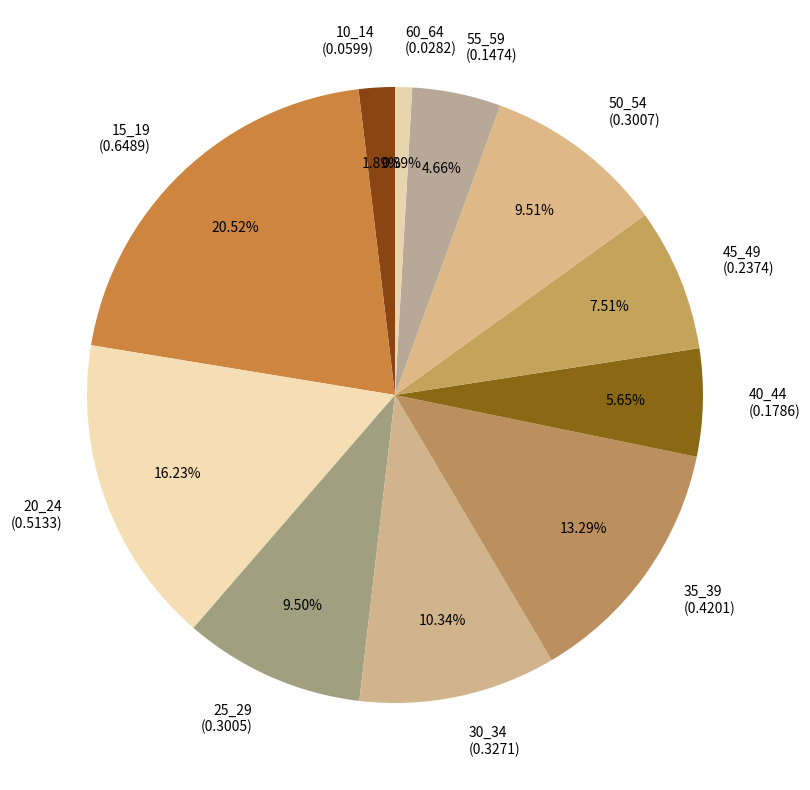

Combined, what portion of the pie is 25_29 and 15_19?

30.0%